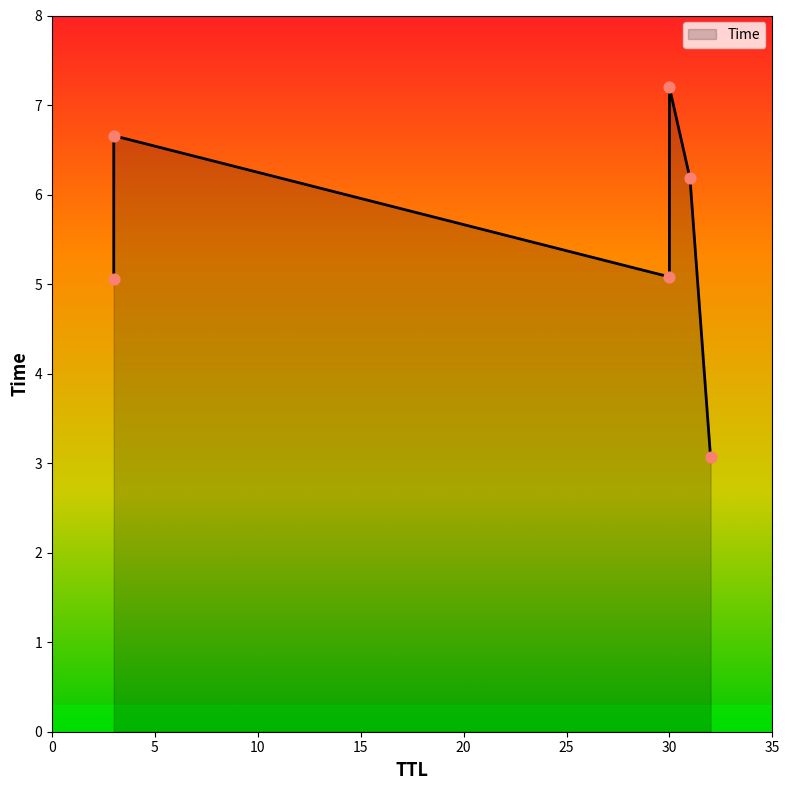

What is the change in value from 32 to 30?

+2.0